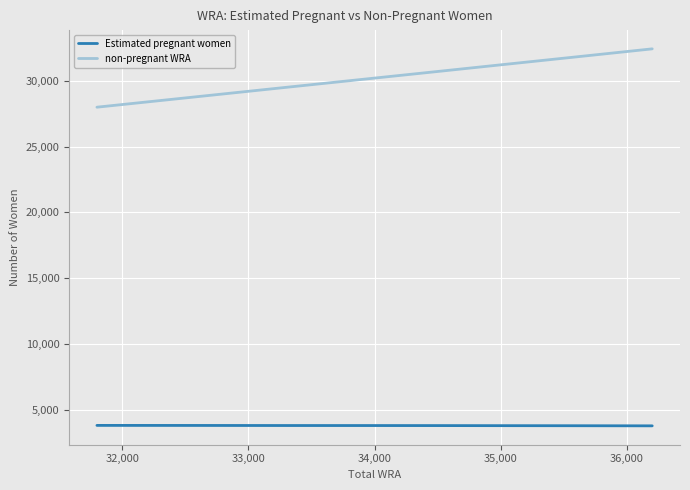

What is the minimum value for non-pregnant WRA?

27991.2